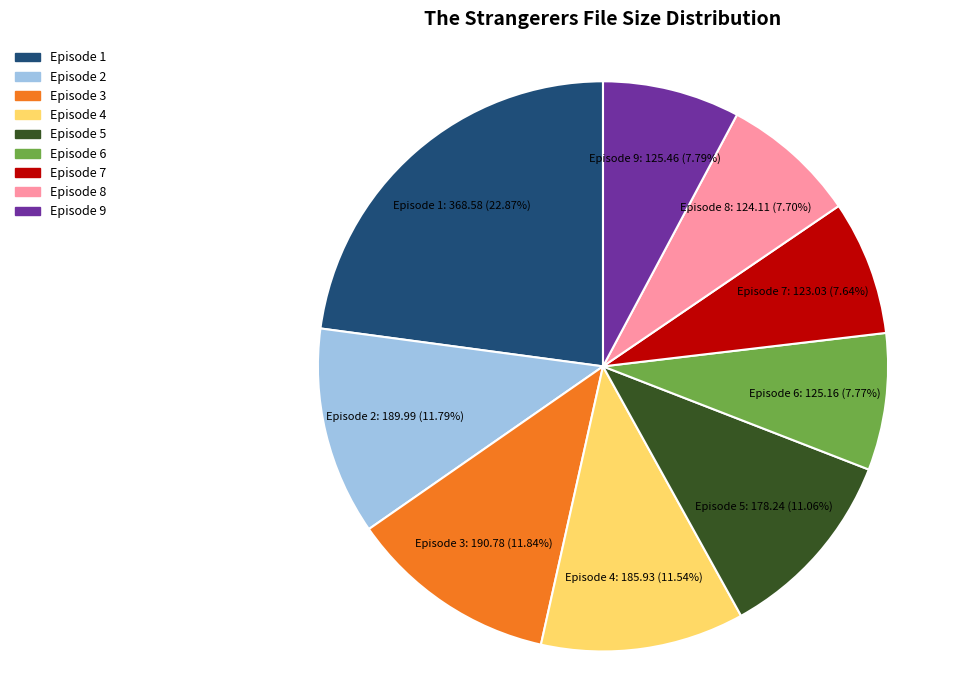

To the nearest percent, what is the combined percentage of Episode 7 and Episode 3?

19%